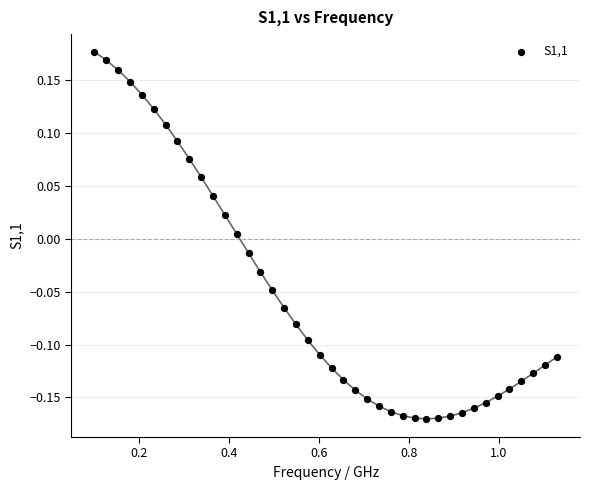

What is the range of X values (max minus min)?

1.0